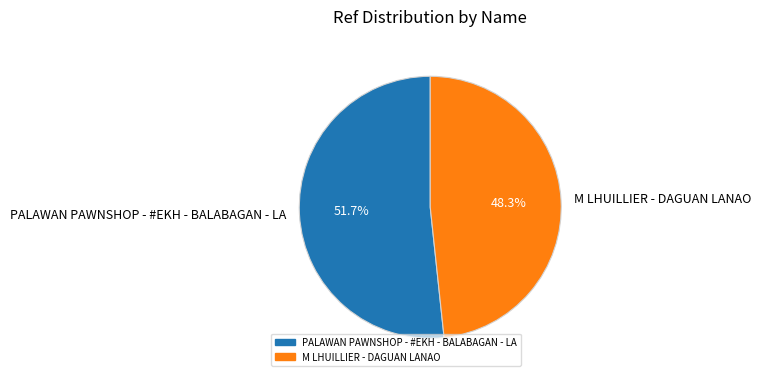

Rank the categories by value from lowest to highest.

M LHUILLIER - DAGUAN LANAO, PALAWAN PAWNSHOP - #EKH - BALABAGAN - LA